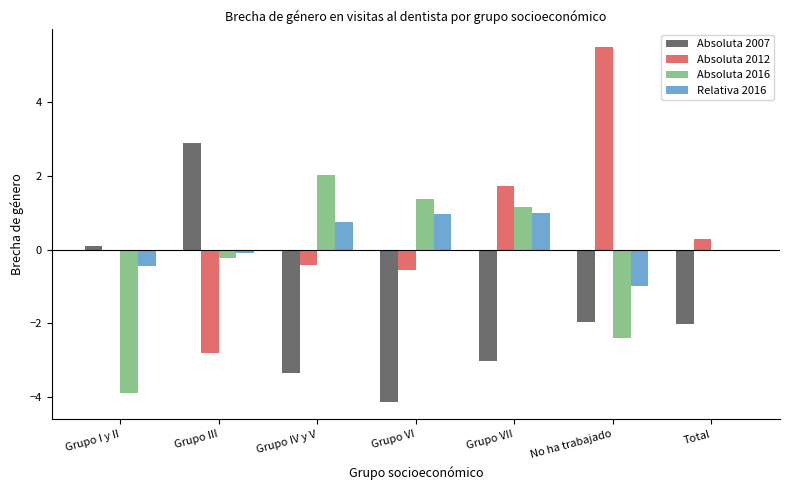

What value does the Relativa 2016 series have at No ha trabajado?

-1.0